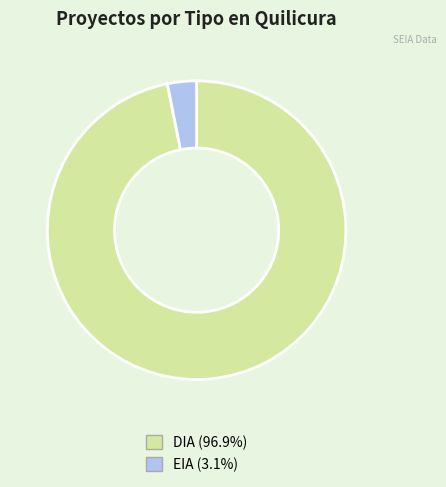

The EIA slice represents 3% of the pie. True or false?

True